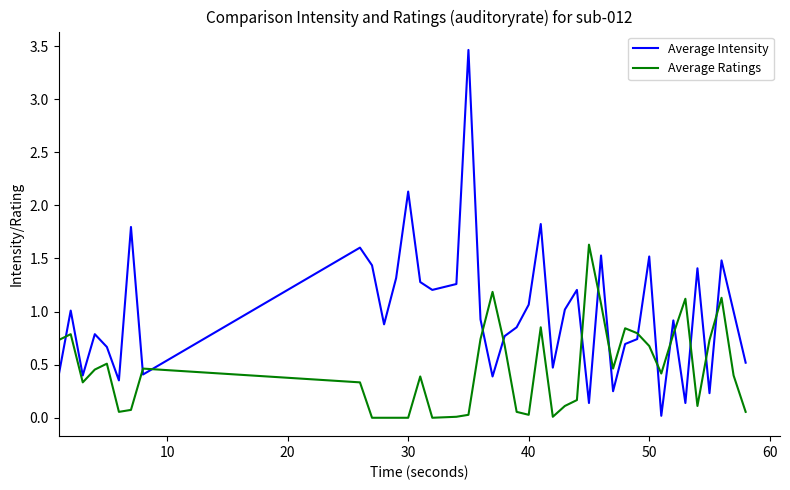

Which series has the widest spread of values?

Average Intensity